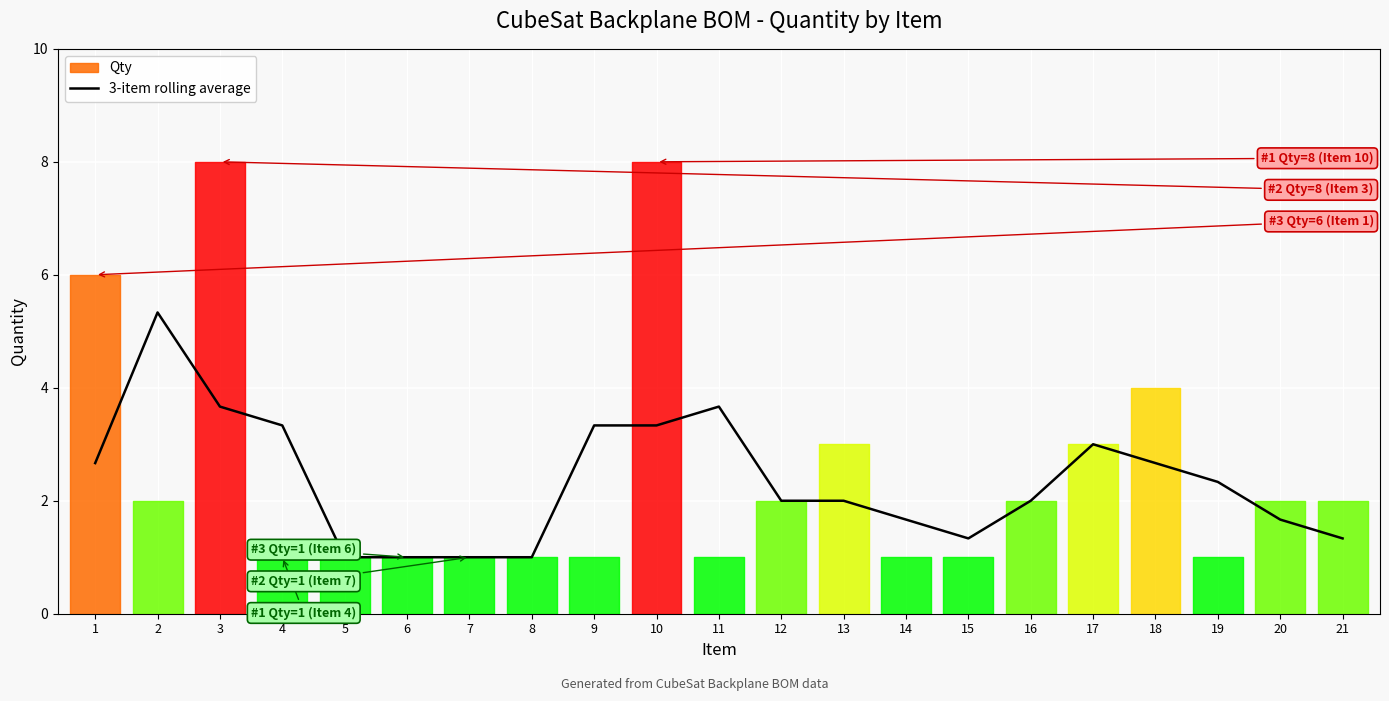

What is the highest value of the 3-item rolling average series?

5.3